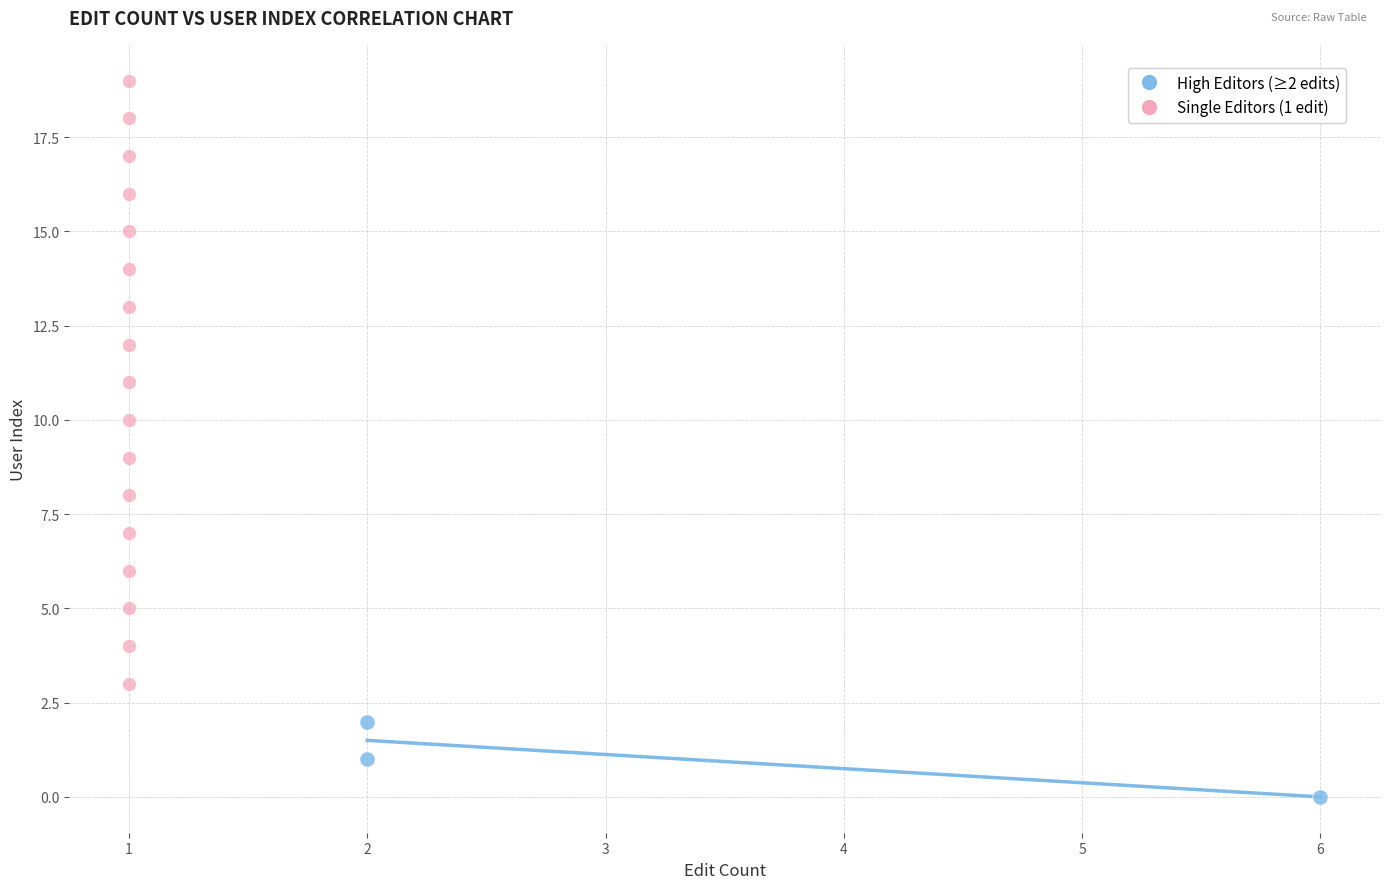

Which series contains the highest Y value?

Single Editors (1 edit)